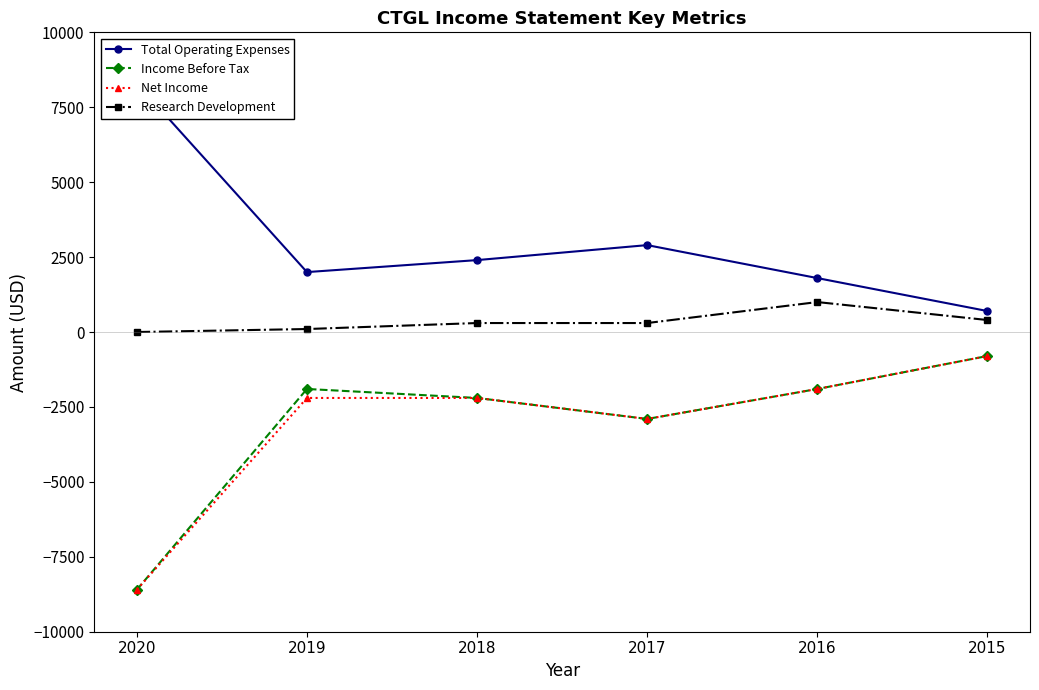

Where is the first local minimum for Net Income?

2017